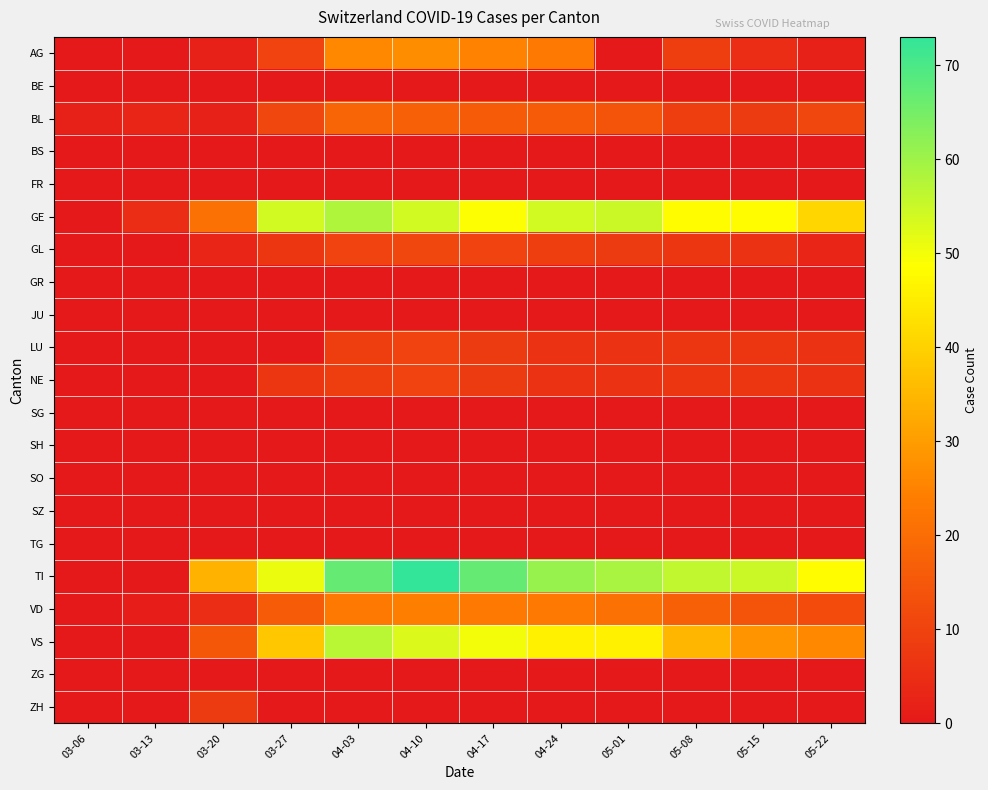

Reading left to right, what are all the values shown in this chart?

AG: 03-06=0	03-13=0	03-20=2	03-27=10	04-03=26	04-10=27	04-17=25	04-24=23	05-01=0	05-08=9	05-15=5	05-22=2
BE: 03-06=0	03-13=0	03-20=0	03-27=0	04-03=0	04-10=0	04-17=0	04-24=0	05-01=0	05-08=0	05-15=0	05-22=0
BL: 03-06=2	03-13=3	03-20=2	03-27=11	04-03=18	04-10=17	04-17=16	04-24=16	05-01=14	05-08=9	05-15=8	05-22=11
BS: 03-06=0	03-13=0	03-20=0	03-27=0	04-03=0	04-10=0	04-17=0	04-24=0	05-01=0	05-08=0	05-15=0	05-22=0
FR: 03-06=0	03-13=0	03-20=0	03-27=0	04-03=0	04-10=0	04-17=0	04-24=0	05-01=0	05-08=0	05-15=0	05-22=0
GE: 03-06=0	03-13=5	03-20=21	03-27=54	04-03=58	04-10=54	04-17=49	04-24=54	05-01=55	05-08=48	05-15=48	05-22=41
GL: 03-06=0	03-13=0	03-20=3	03-27=7	04-03=10	04-10=11	04-17=10	04-24=9	05-01=8	05-08=7	05-15=6	05-22=3
GR: 03-06=0	03-13=0	03-20=0	03-27=0	04-03=0	04-10=0	04-17=0	04-24=0	05-01=0	05-08=0	05-15=0	05-22=0
JU: 03-06=0	03-13=0	03-20=0	03-27=0	04-03=0	04-10=0	04-17=0	04-24=0	05-01=0	05-08=0	05-15=0	05-22=0
LU: 03-06=0	03-13=0	03-20=0	03-27=0	04-03=9	04-10=10	04-17=8	04-24=6	05-01=6	05-08=7	05-15=7	05-22=6
NE: 03-06=0	03-13=0	03-20=0	03-27=7	04-03=9	04-10=10	04-17=8	04-24=6	05-01=6	05-08=7	05-15=7	05-22=6
SG: 03-06=0	03-13=0	03-20=0	03-27=0	04-03=0	04-10=0	04-17=0	04-24=0	05-01=0	05-08=0	05-15=0	05-22=0
SH: 03-06=0	03-13=0	03-20=0	03-27=0	04-03=0	04-10=0	04-17=0	04-24=0	05-01=0	05-08=0	05-15=0	05-22=0
SO: 03-06=0	03-13=0	03-20=0	03-27=0	04-03=0	04-10=0	04-17=0	04-24=0	05-01=0	05-08=0	05-15=0	05-22=0
SZ: 03-06=0	03-13=0	03-20=0	03-27=0	04-03=0	04-10=0	04-17=0	04-24=0	05-01=0	05-08=0	05-15=0	05-22=0
TG: 03-06=0	03-13=0	03-20=0	03-27=0	04-03=0	04-10=0	04-17=0	04-24=0	05-01=0	05-08=0	05-15=0	05-22=0
TI: 03-06=0	03-13=0	03-20=34	03-27=51	04-03=67	04-10=73	04-17=67	04-24=61	05-01=59	05-08=56	05-15=55	05-22=48
VD: 03-06=0	03-13=1	03-20=5	03-27=16	04-03=23	04-10=24	04-17=23	04-24=23	05-01=21	05-08=17	05-15=14	05-22=12
VS: 03-06=0	03-13=0	03-20=15	03-27=38	04-03=57	04-10=53	04-17=50	04-24=46	05-01=46	05-08=35	05-15=28	05-22=26
ZG: 03-06=0	03-13=0	03-20=0	03-27=0	04-03=0	04-10=0	04-17=0	04-24=0	05-01=0	05-08=0	05-15=0	05-22=0
ZH: 03-06=0	03-13=0	03-20=8	03-27=0	04-03=0	04-10=0	04-17=0	04-24=0	05-01=0	05-08=0	05-15=0	05-22=0